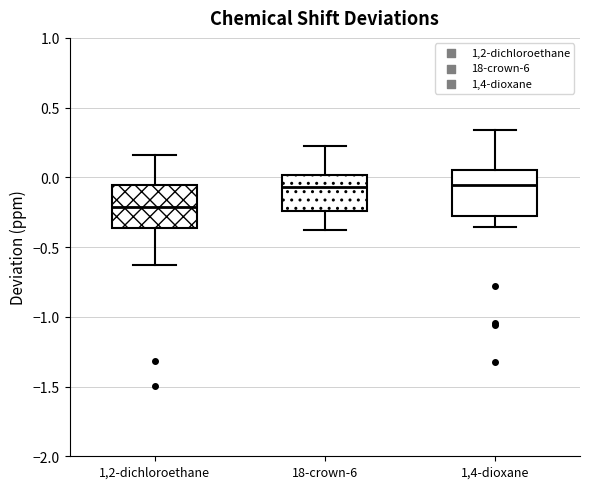

Which box has the lowest median line?

1,2-dichloroethane